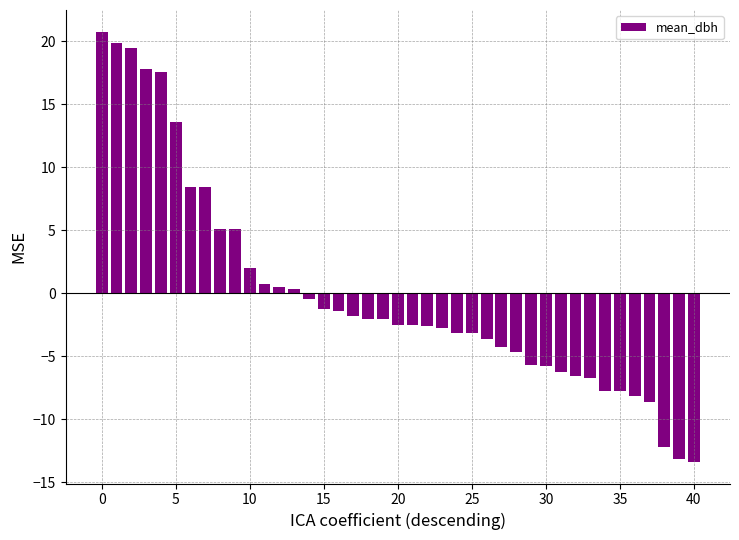

What is the minimum value shown in the chart?

-13.4